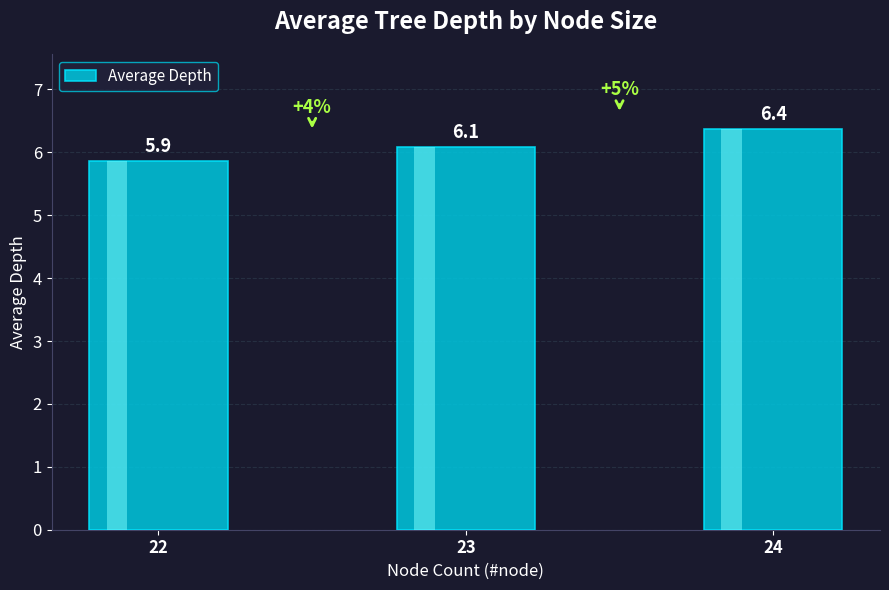

What is the ratio of the value at 24 to the value at 22?

1.1